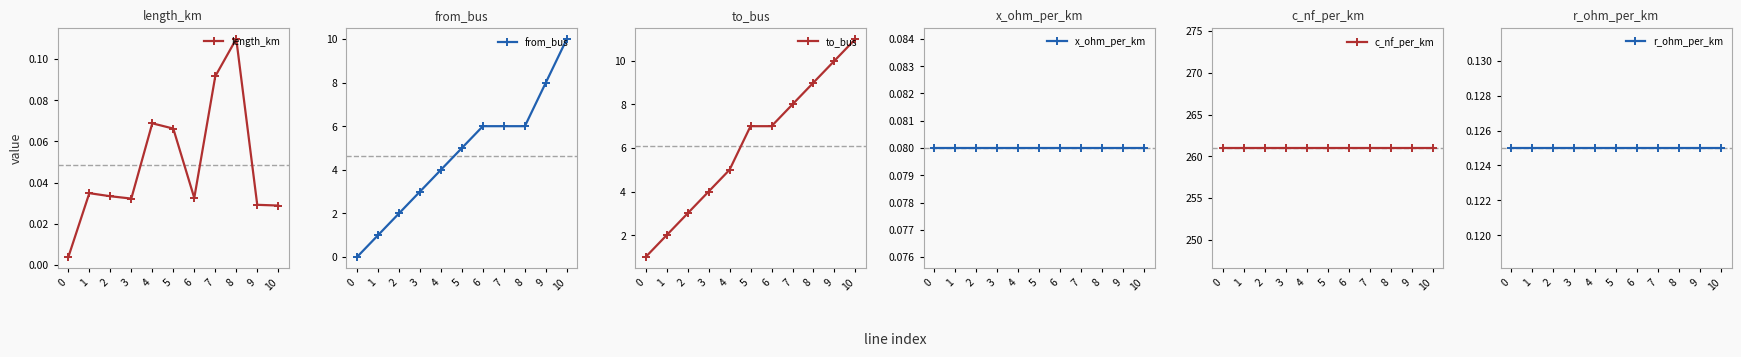

What is the value of the from_bus point at the 9th from the left?

6